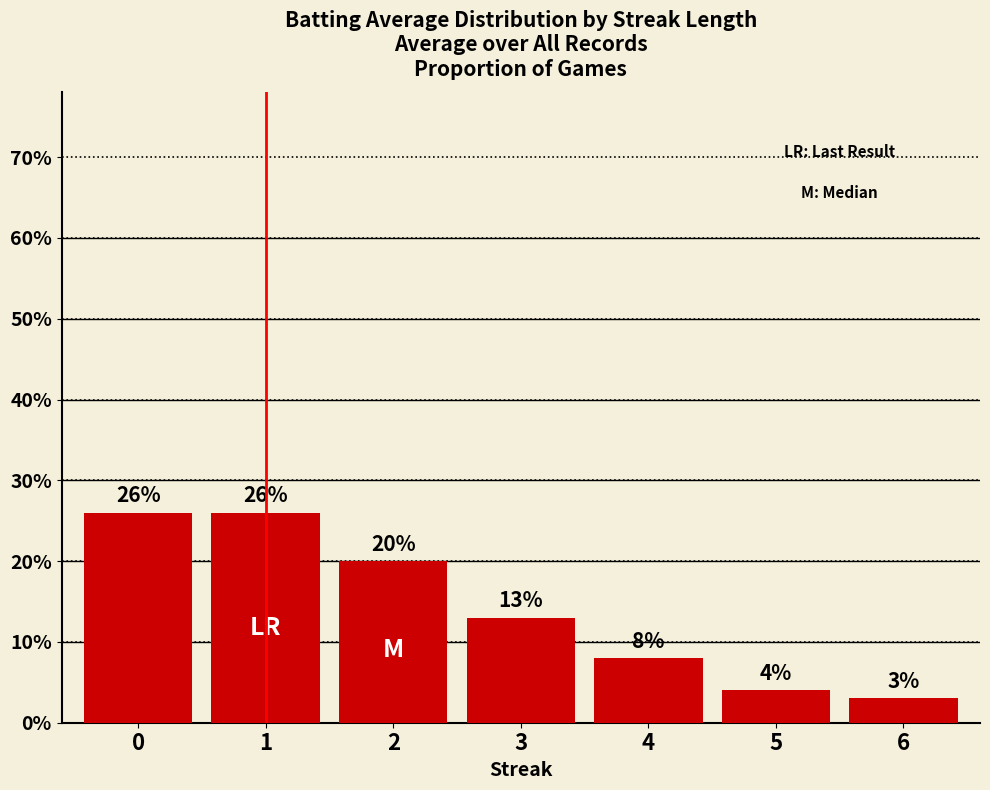

What is the ratio of the value at 2 to the value at 5?

5.0